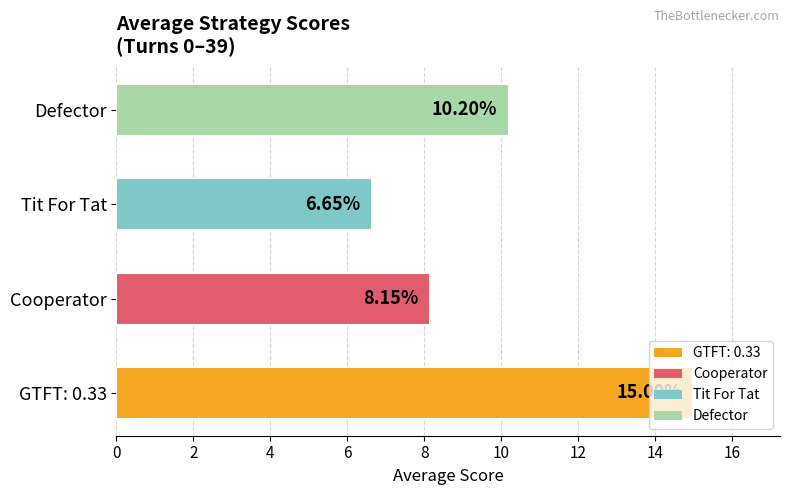

How many bars are there in total?

4